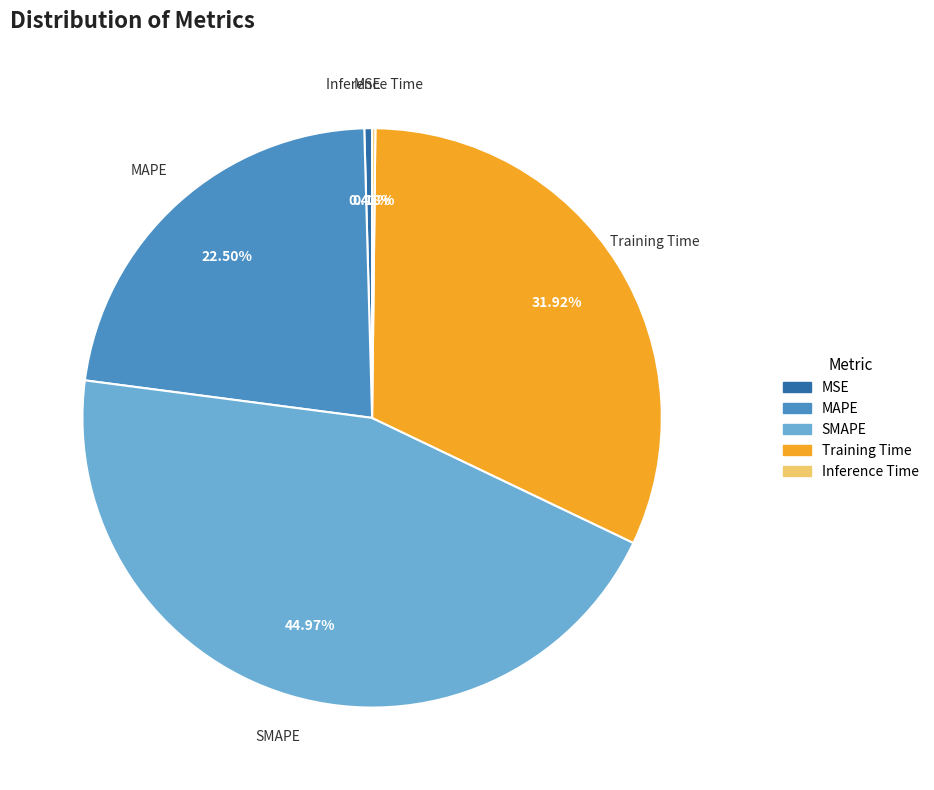

Between MAPE and Training Time, which is larger?

Training Time